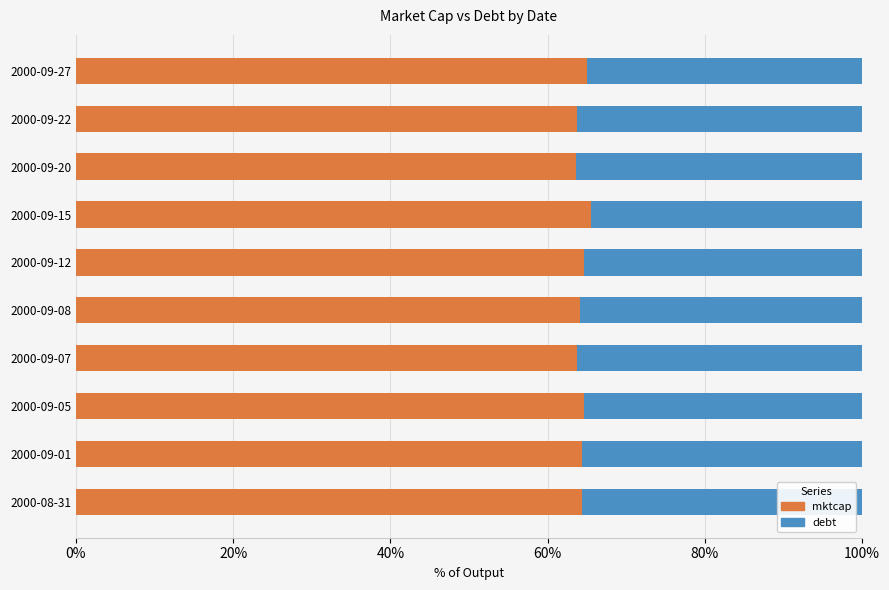

The value of mktcap at 2000-09-22 is 102.2. True or false?

False